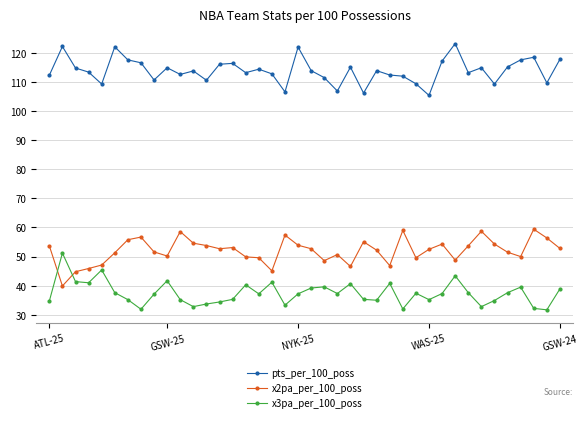

True or false: x2pa_per_100_poss has more than 0 interior local peaks.

True